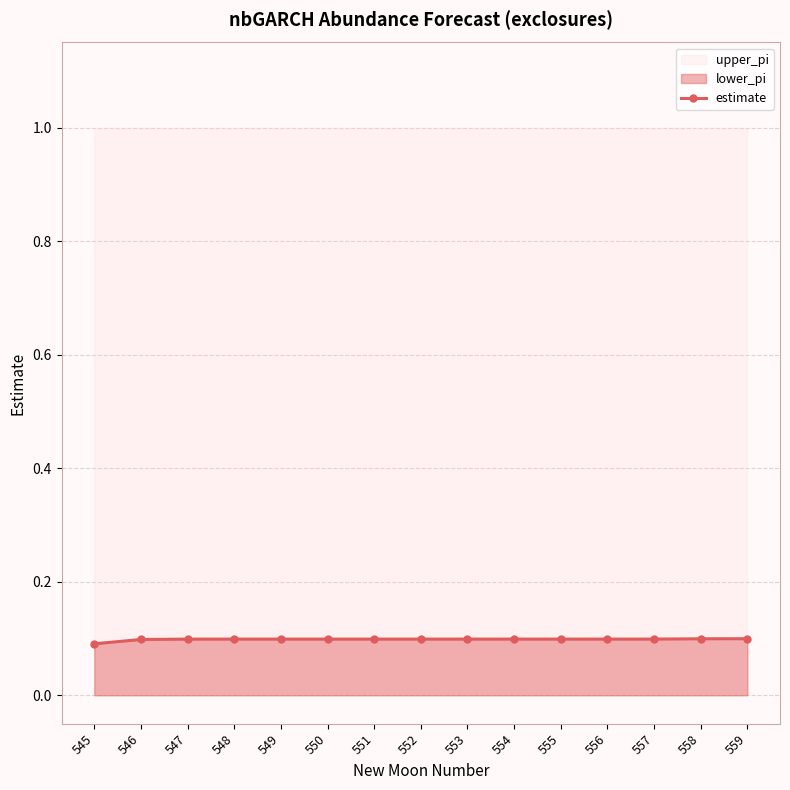

What is the maximum value shown in the chart?

0.1